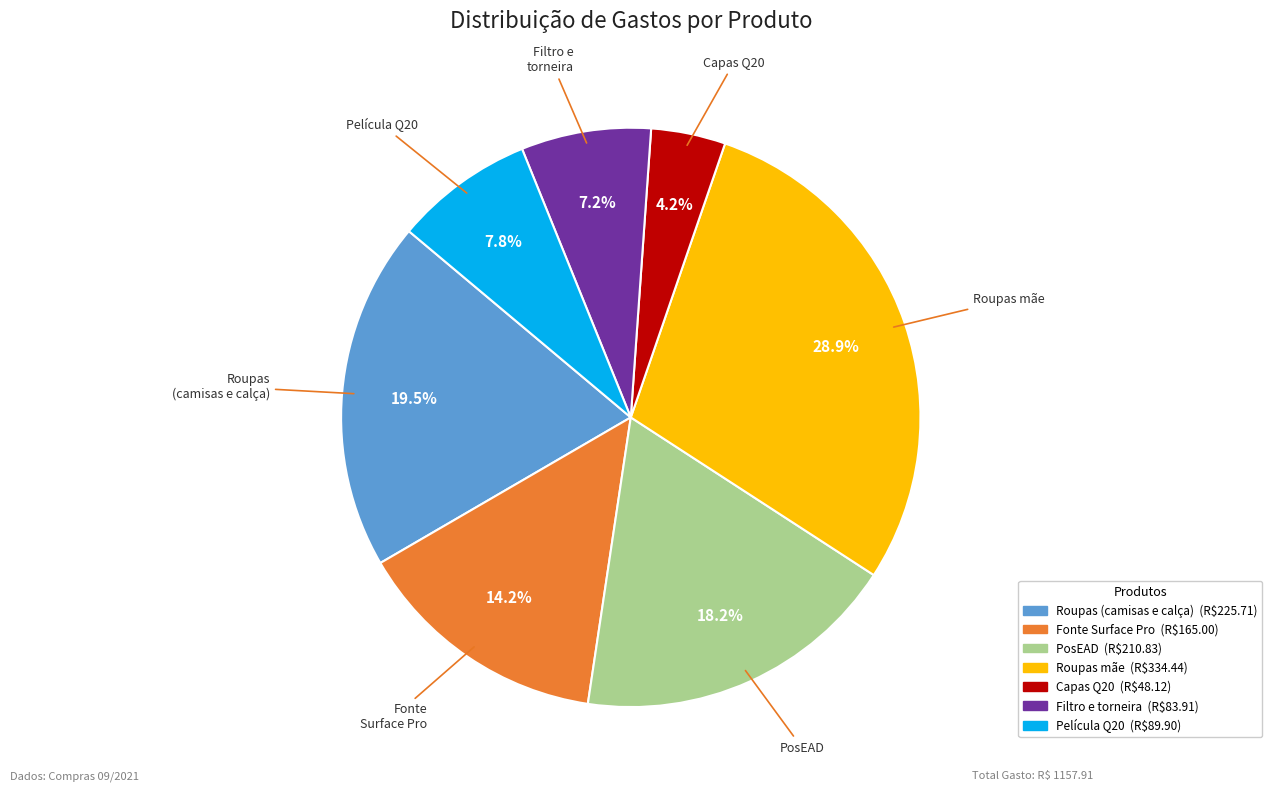

The Capas Q20 slice represents 4% of the pie. True or false?

True